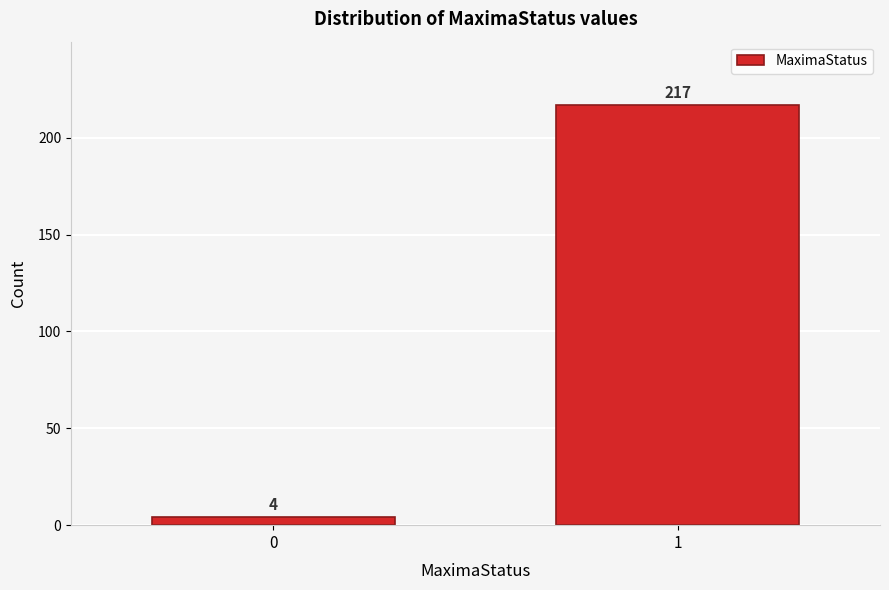

Reading left to right, extract all data points from this chart.

0=4	1=217